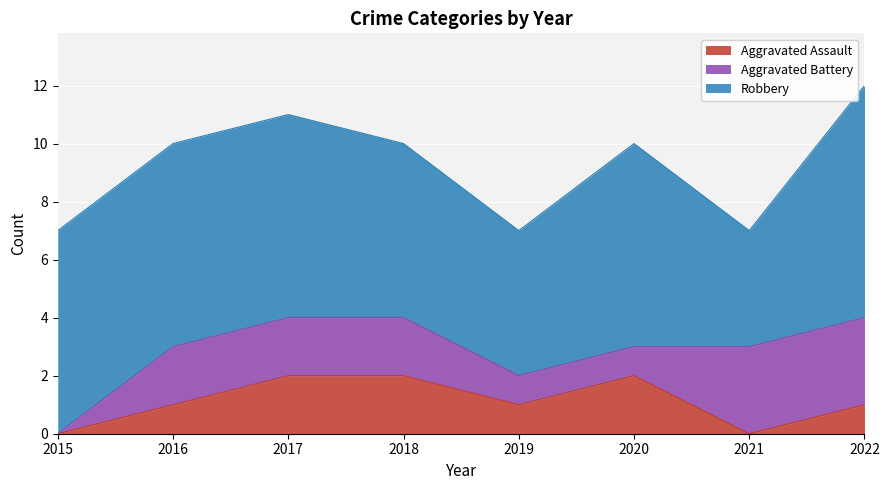

The value of Aggravated Battery at 2016 is 2. True or false?

True